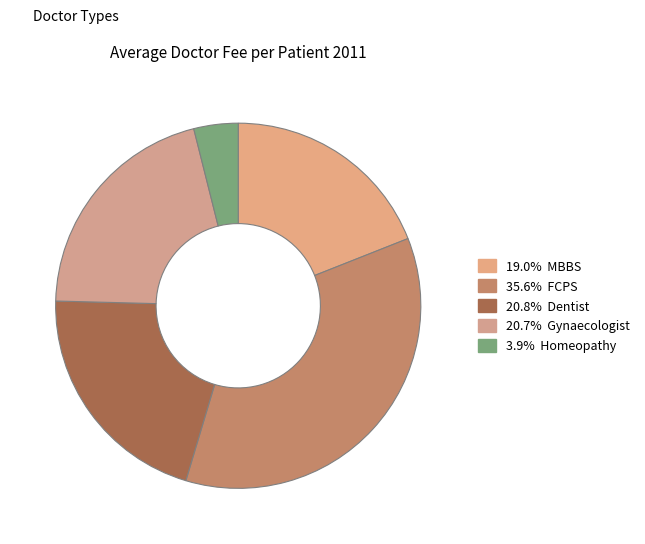

How many slices are in this pie chart?

5